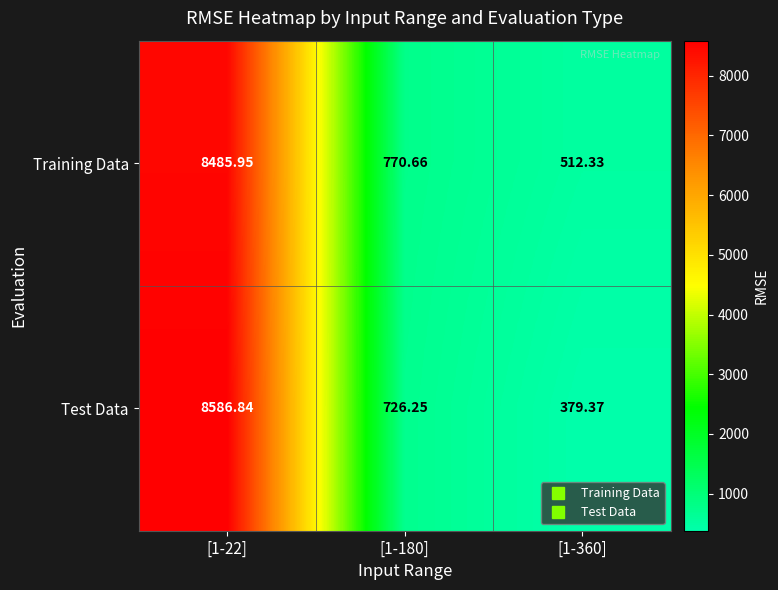

Which series has the widest spread of values?

Test Data